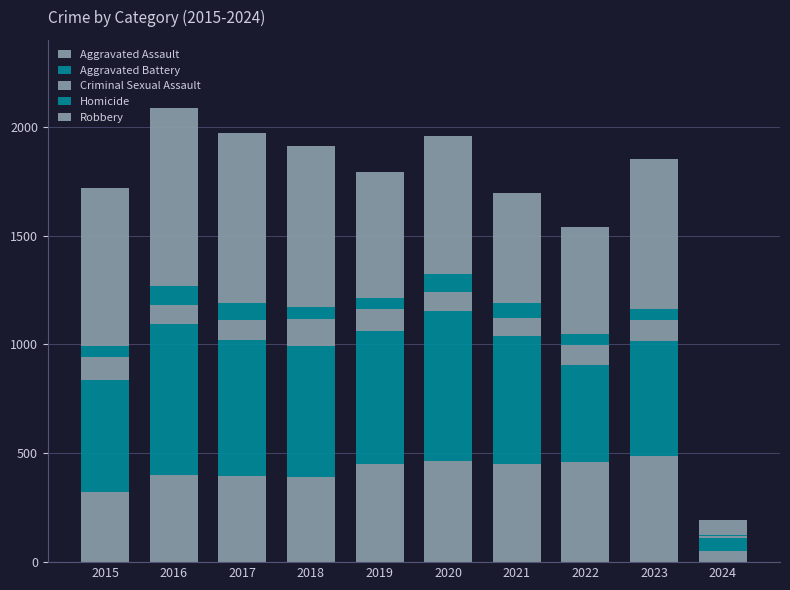

Count the number of data series in this chart.

5